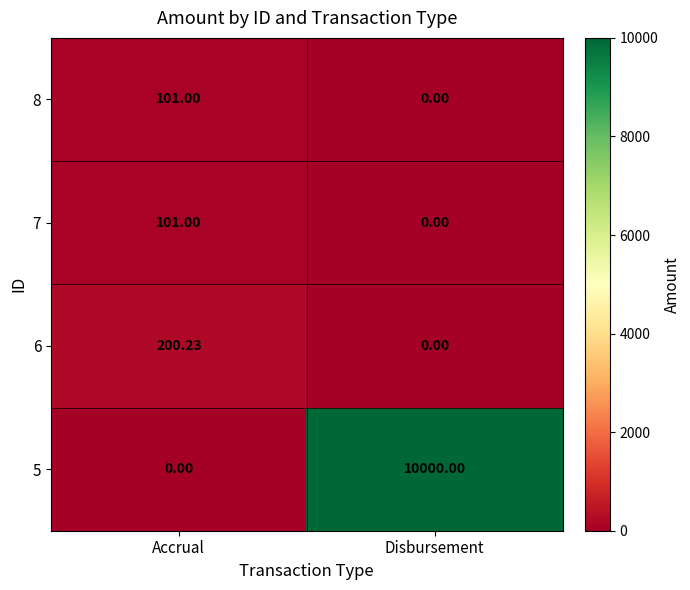

Which series changed the most between Accrual and Disbursement?

5